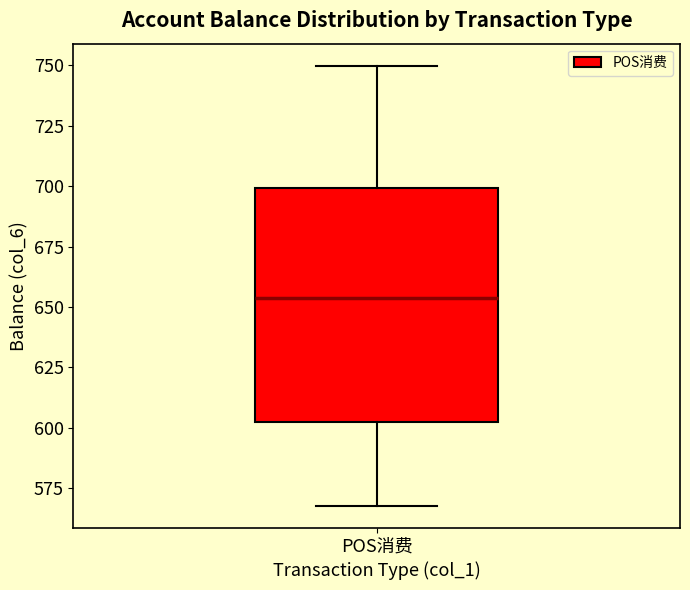

Transcribe this box plot: give where the median line is, the range the box spans, and where the two whiskers end, as read against the y-axis. The values are not printed on the chart, so give them approximately, as read against the axis.

median 655, box 600 to 700, whiskers 570 to 750